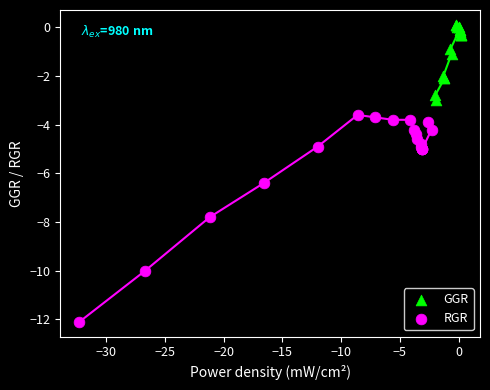

Which series contains the highest Y value?

GGR